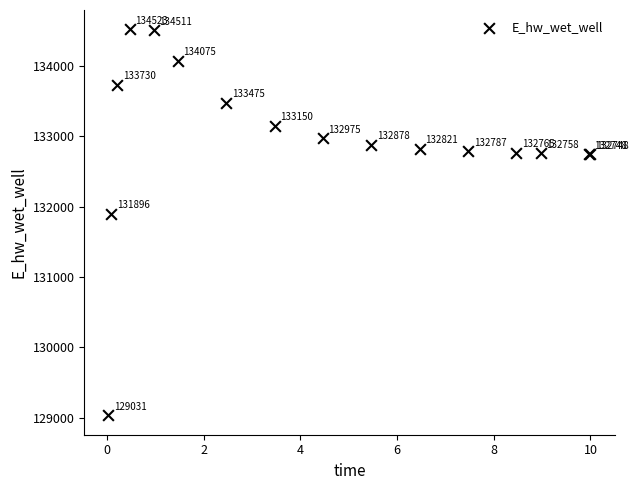

What Y value in the scatter plot is closest to 131777?

131896.2